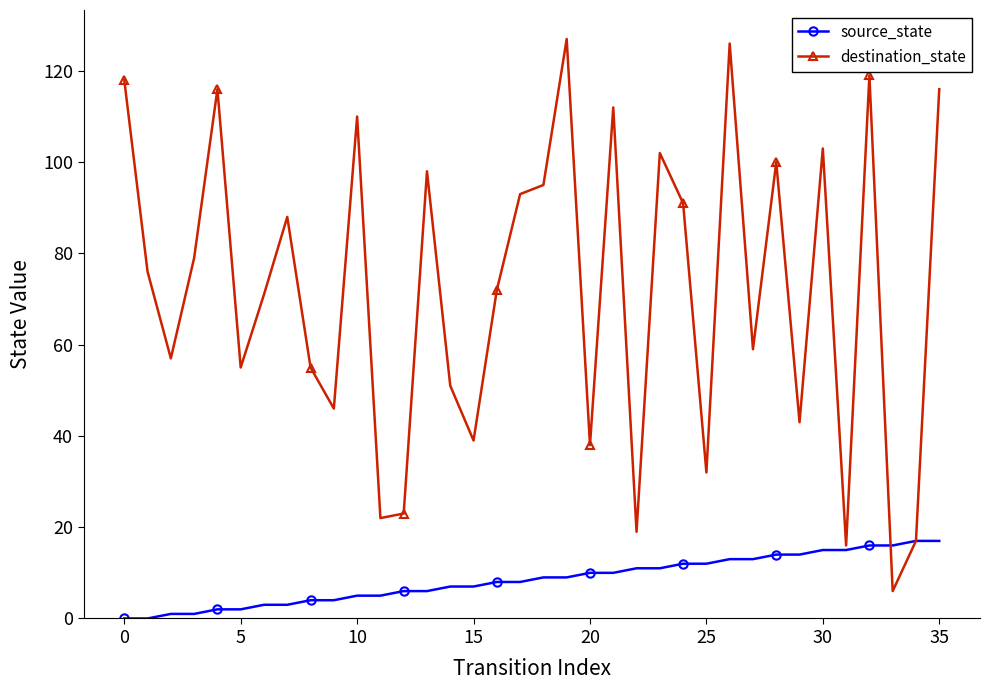

What is the greatest value displayed?

127